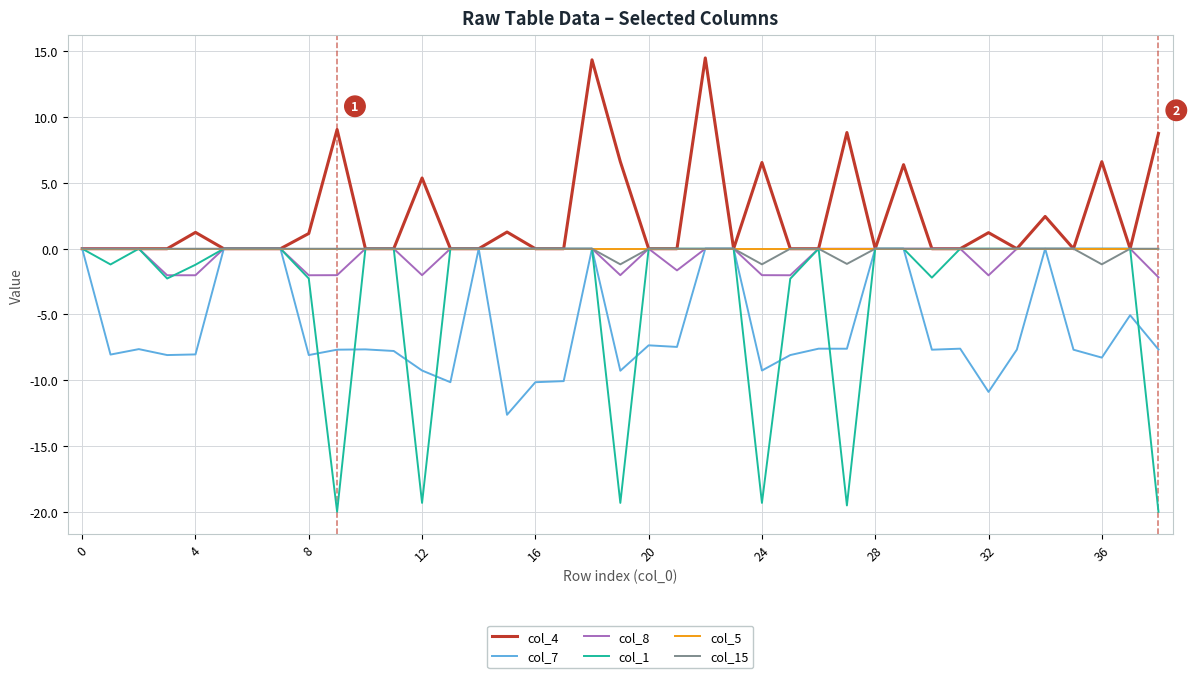

Which series has the largest total across all categories?

col_4